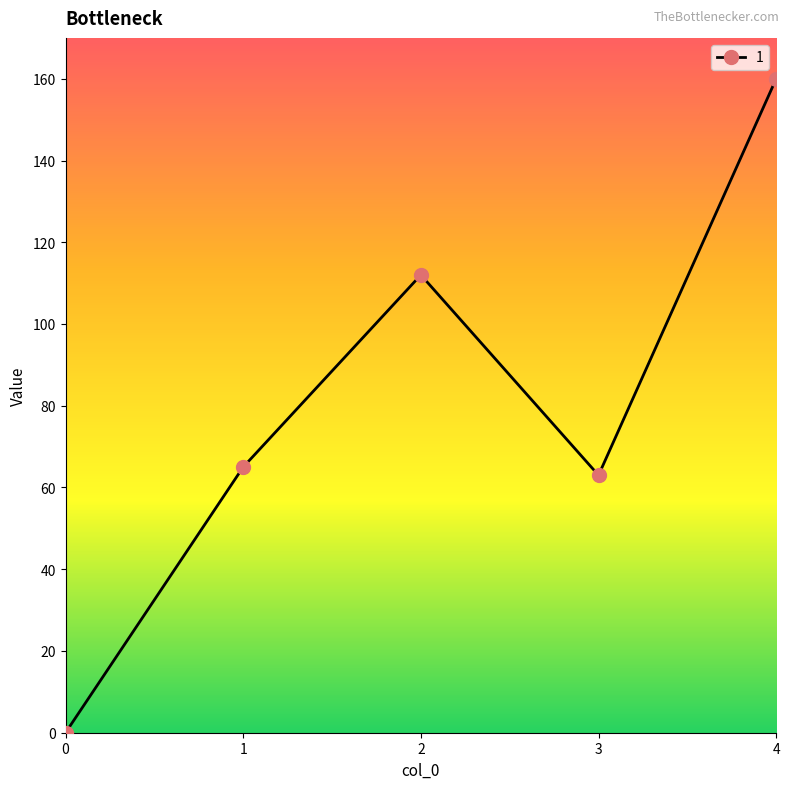

Which has a higher value, 4 or 2?

4